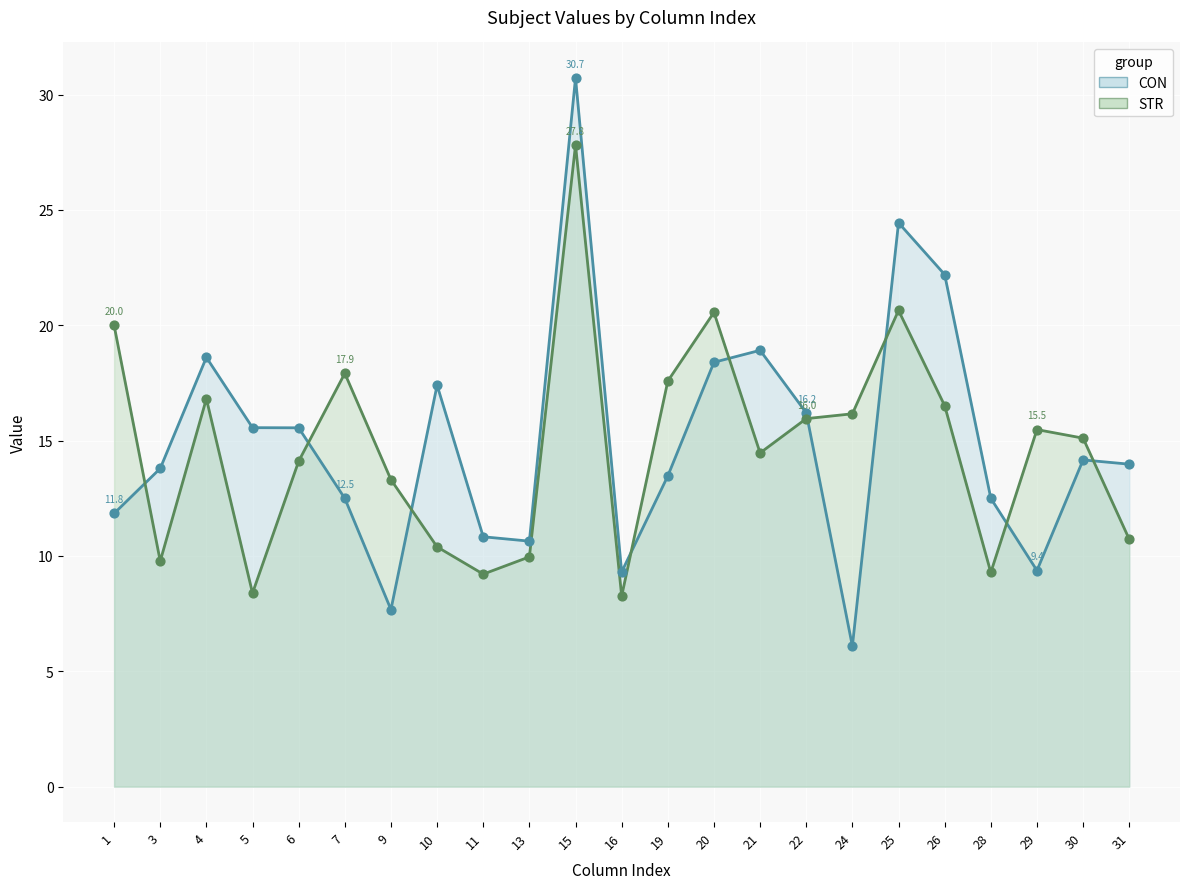

At which category is the sum across all series the highest?

15